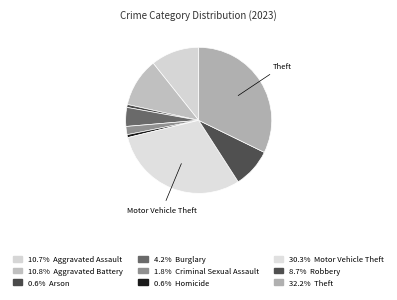

Rank the categories by value from lowest to highest.

Arson, Homicide, Criminal Sexual Assault, Burglary, Robbery, Aggravated Assault, Aggravated Battery, Motor Vehicle Theft, Theft